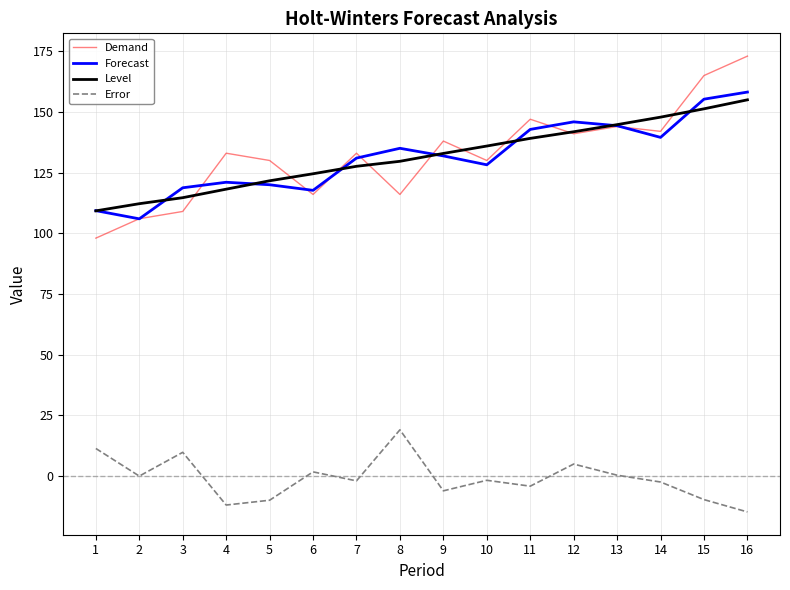

Count the number of data series in this chart.

4